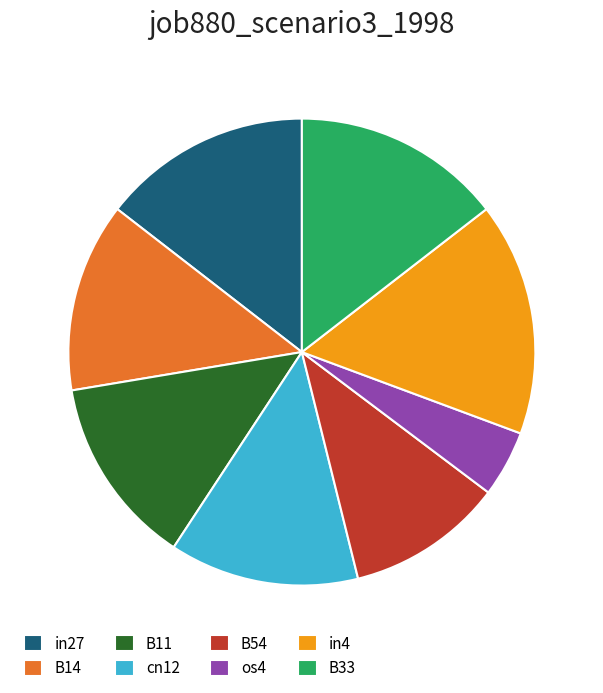

The B54 slice represents 11% of the pie. True or false?

True